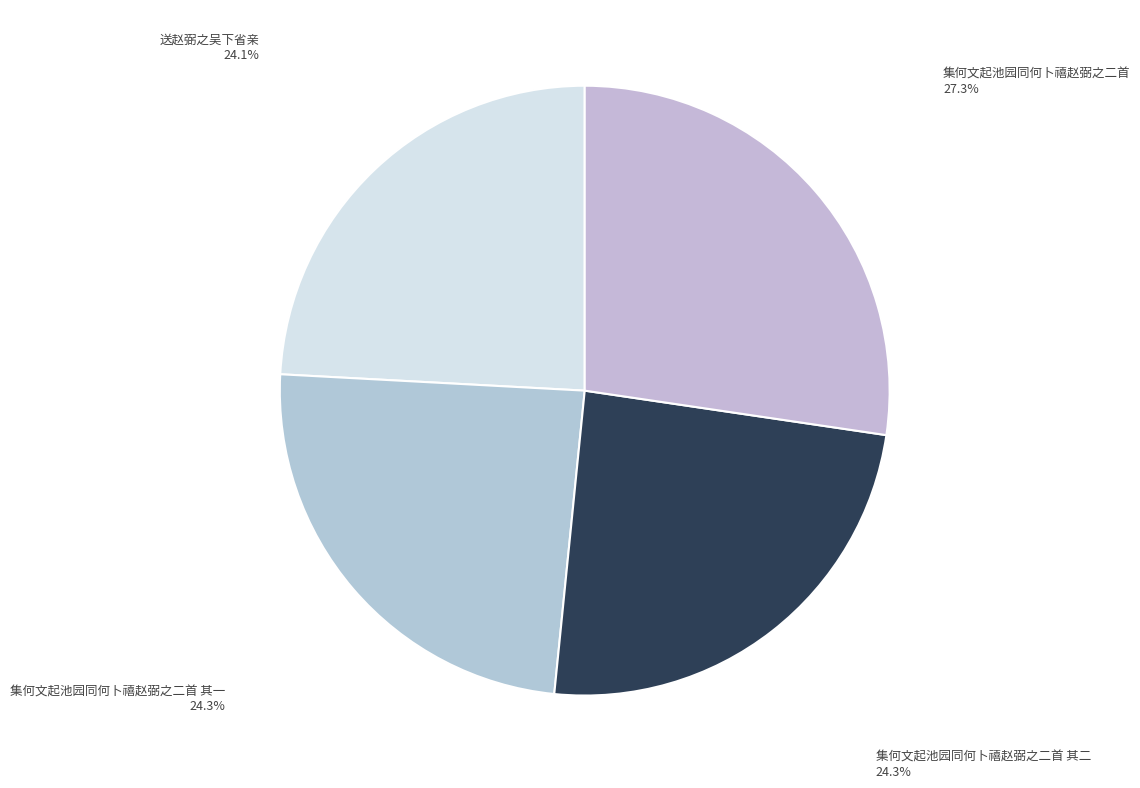

The 送赵弼之吴下省亲 slice represents 24% of the pie. True or false?

True